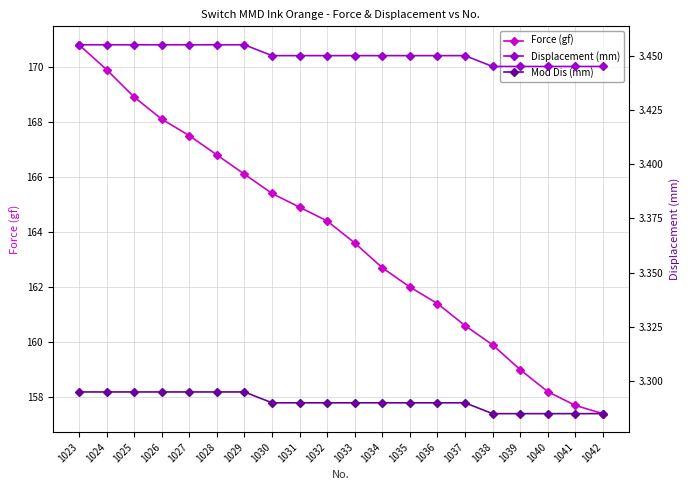

What are all the series names shown in the legend?

Force (gf), Displacement (mm), Mod Dis (mm)